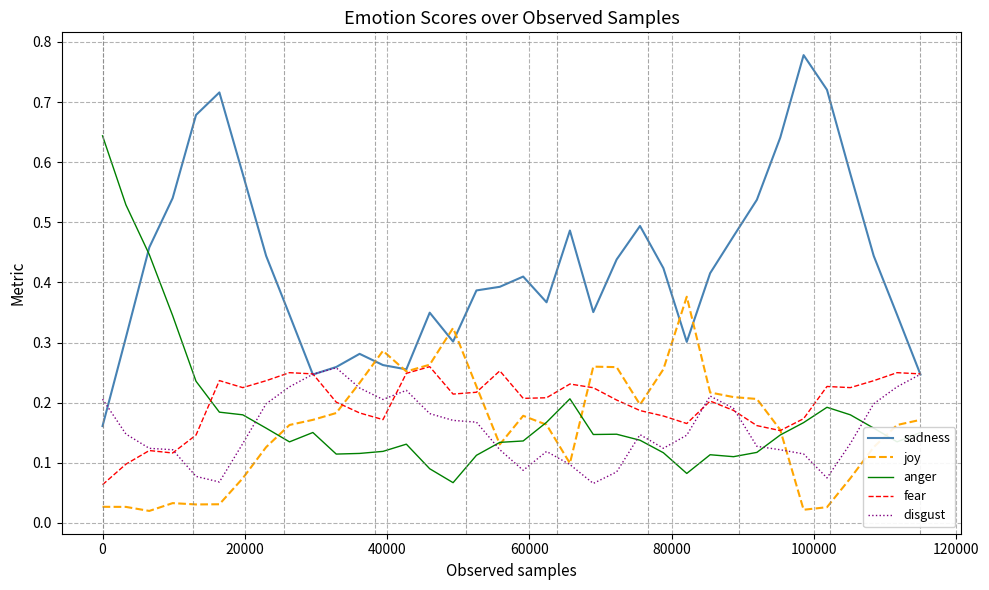

Which series has the largest total across all categories?

sadness